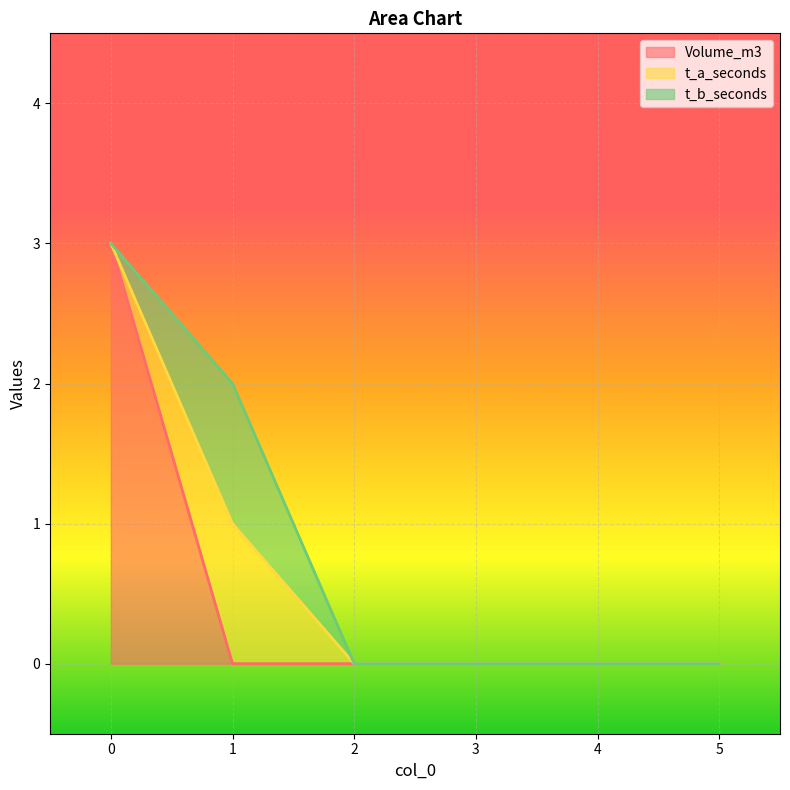

Which series has the largest range (max minus min)?

Volume_m3